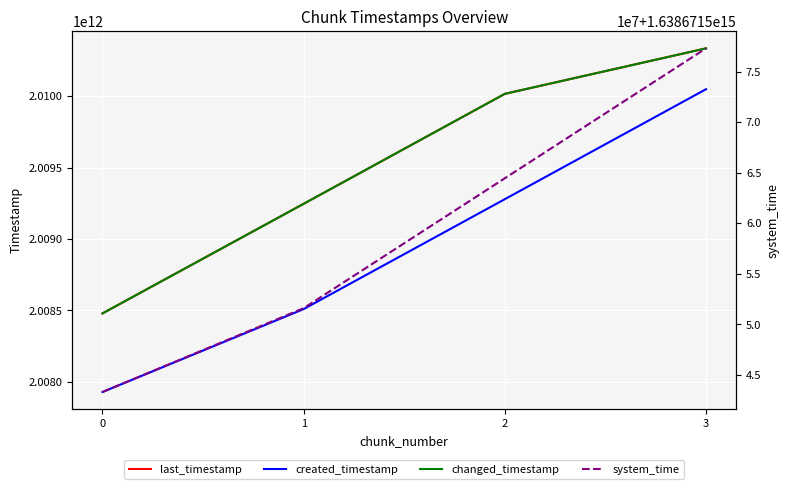

What is the highest value of the created_timestamp series?

2010049938283